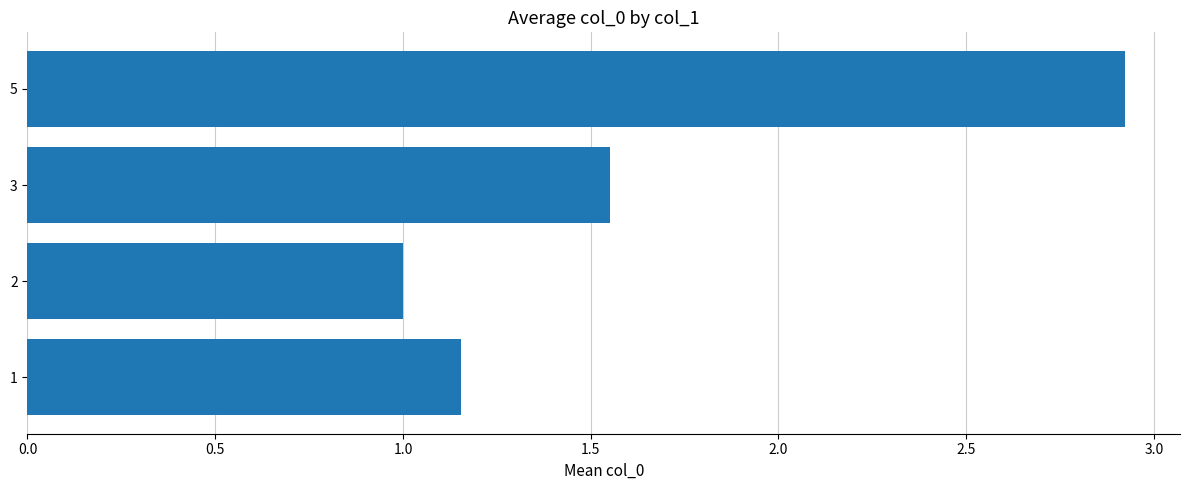

What is the difference between the values at 2 and 5?

1.9